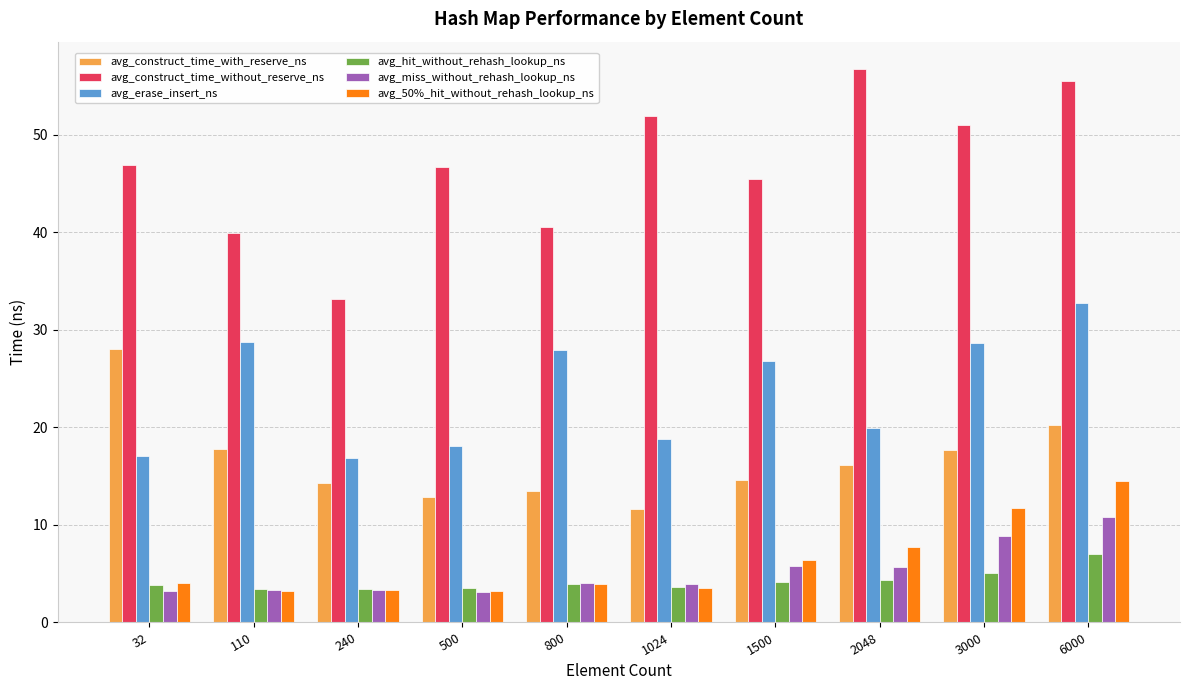

What is the difference between the avg_construct_time_with_reserve_ns values at 800 and 110?

4.3